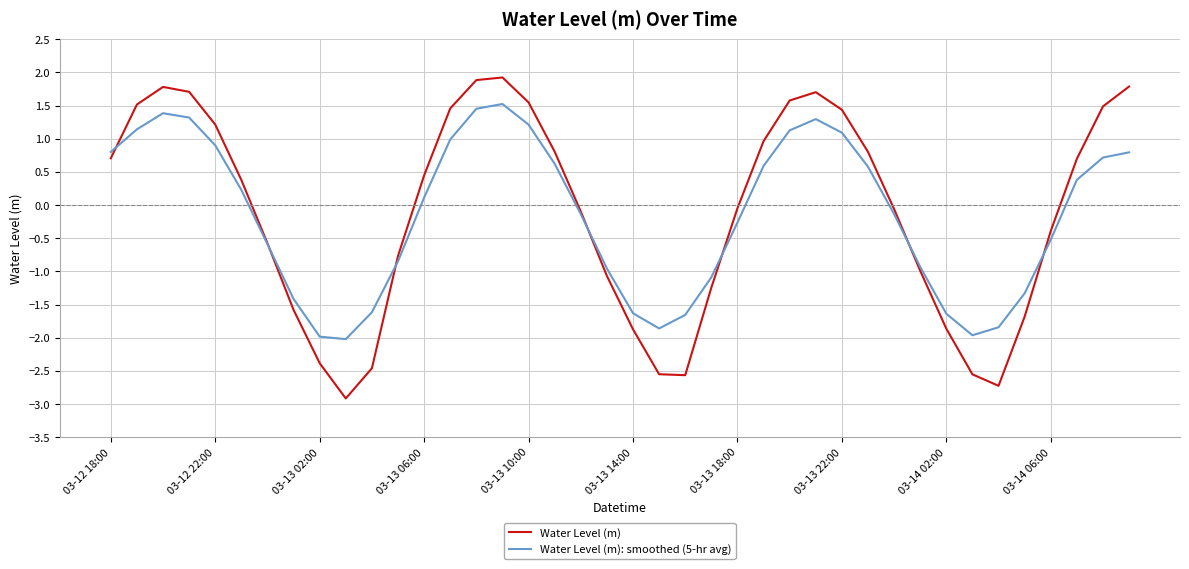

What is the minimum value shown in the chart?

-2.9